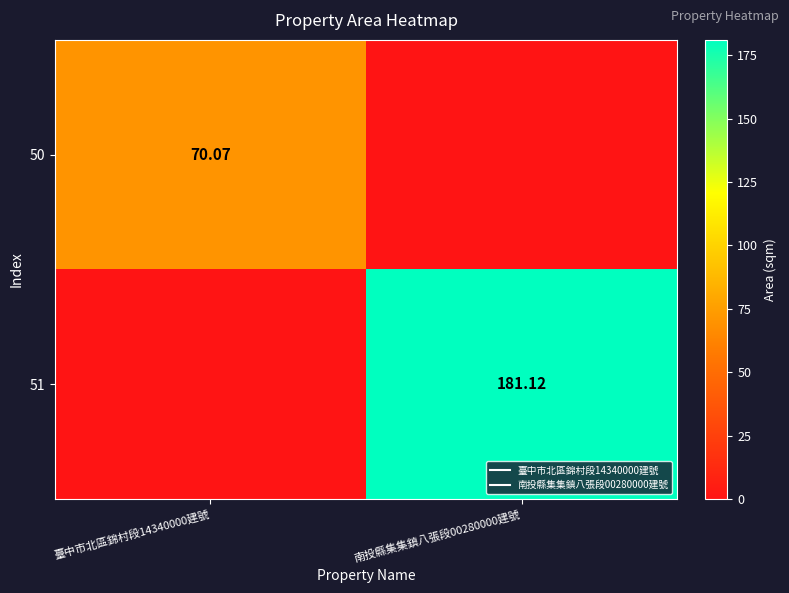

What is the difference between the 50 values at 臺中市北區錦村段14340000建號 and 南投縣集集鎮八張段00280000建號?

70.1